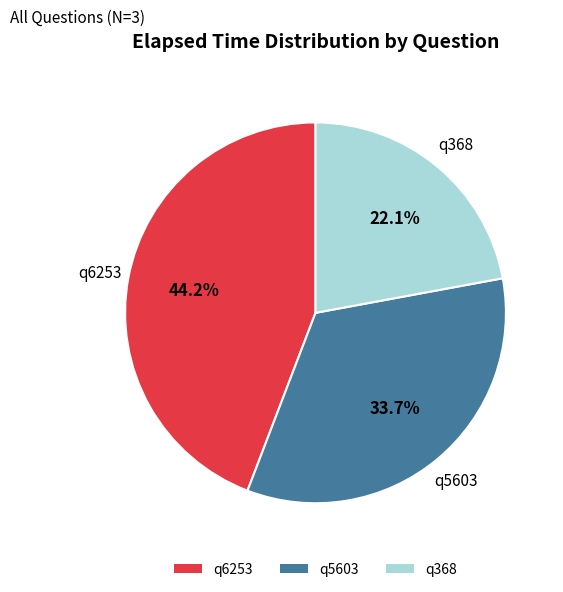

Is there a majority slice in this chart?

No